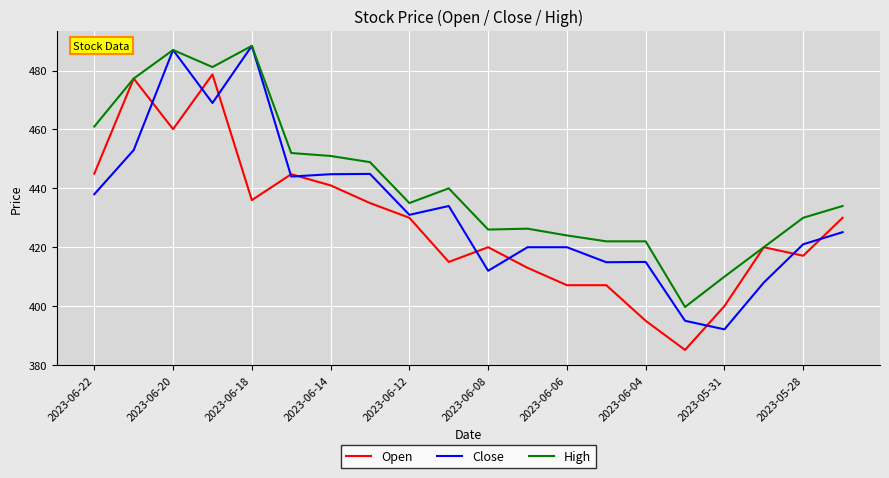

Rank the series by their average value, from lowest to highest.

Open, Close, High